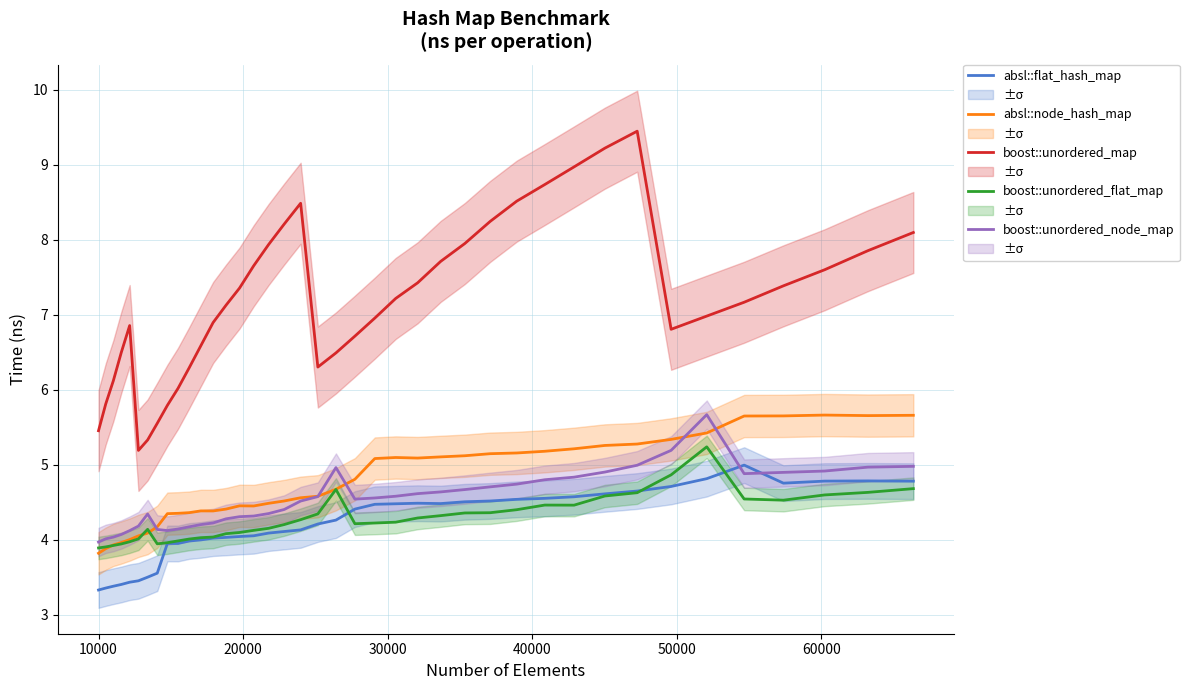

What is the lowest value of the absl::node_hash_map series?

3.8